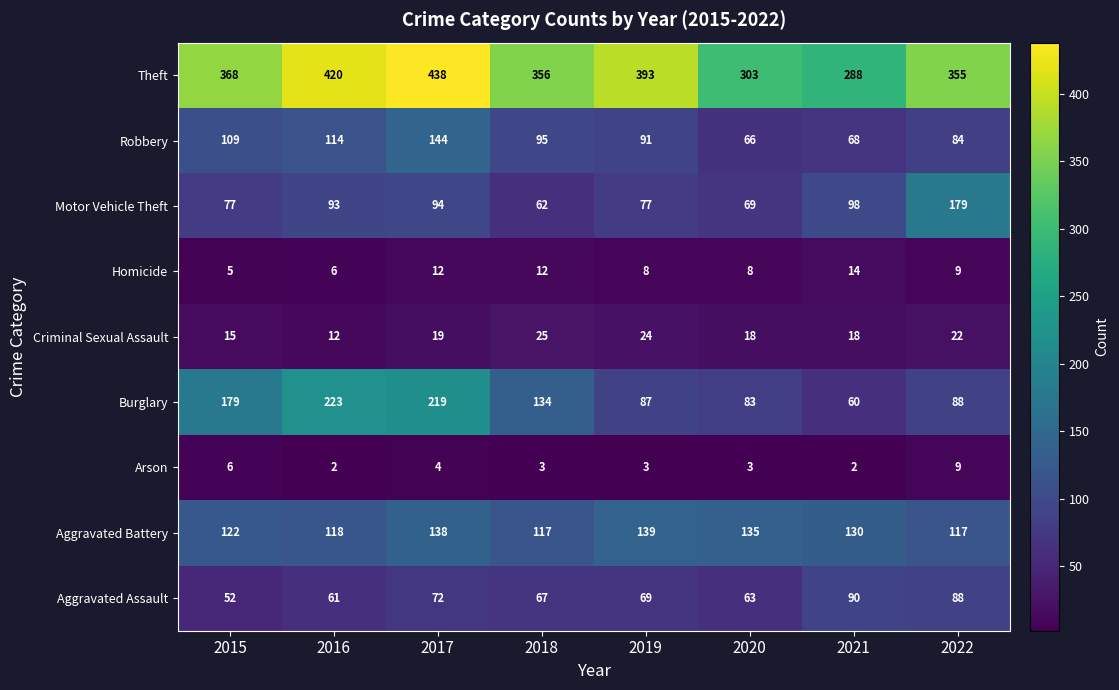

At which label is Aggravated Battery closest to 128?

2021